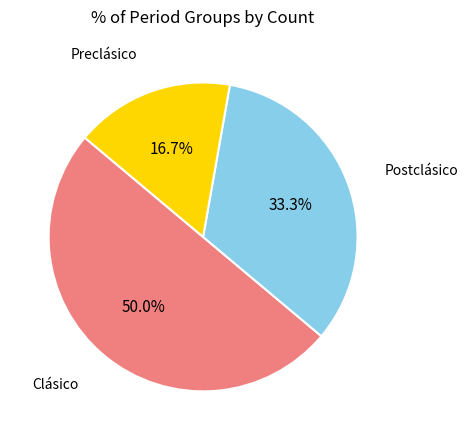

Does Postclásico account for over 50% of the chart?

No